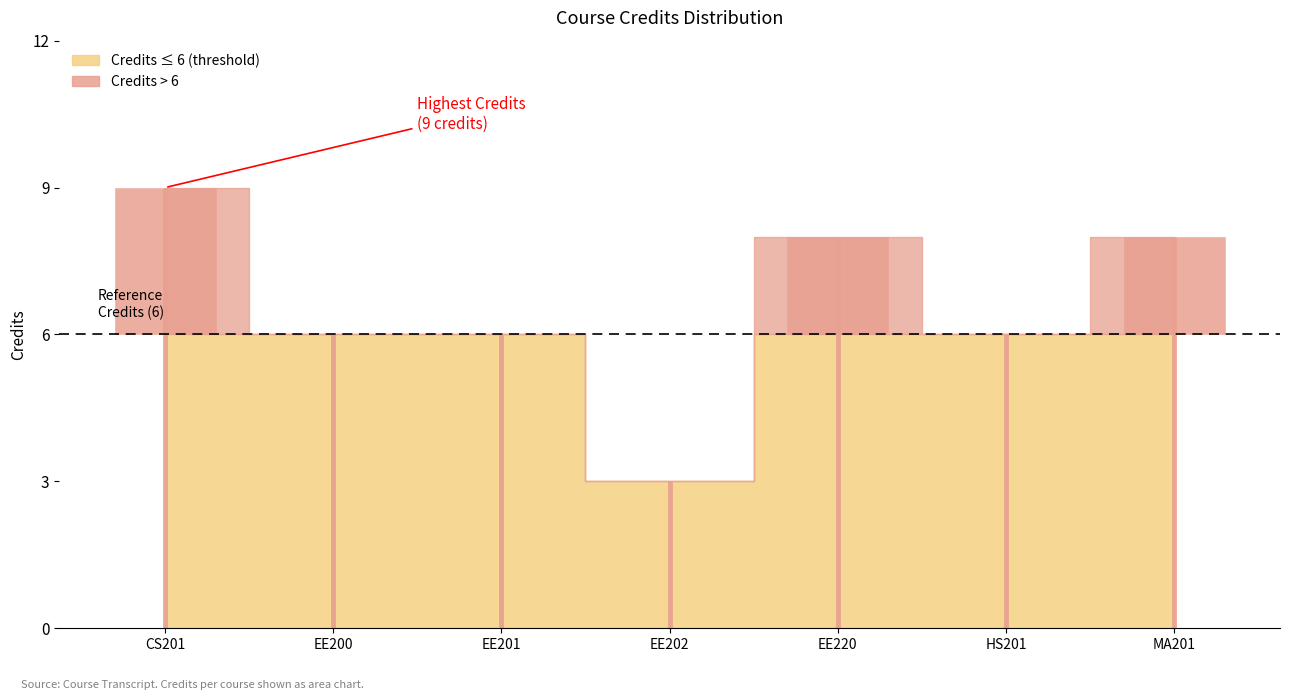

List the labels in order of value, smallest first.

EE202, EE200, EE201, HS201, EE220, MA201, CS201